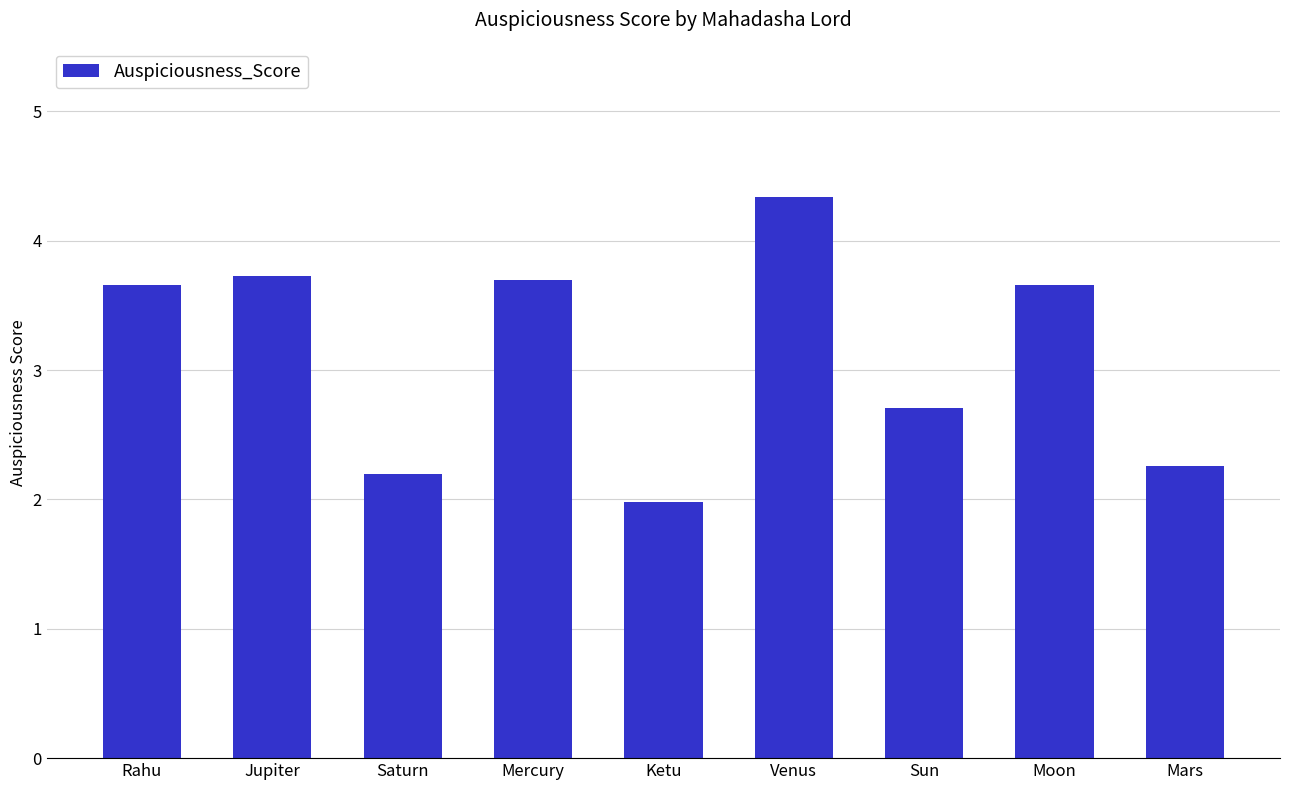

What is the label of the 4th bar from the right?

Venus